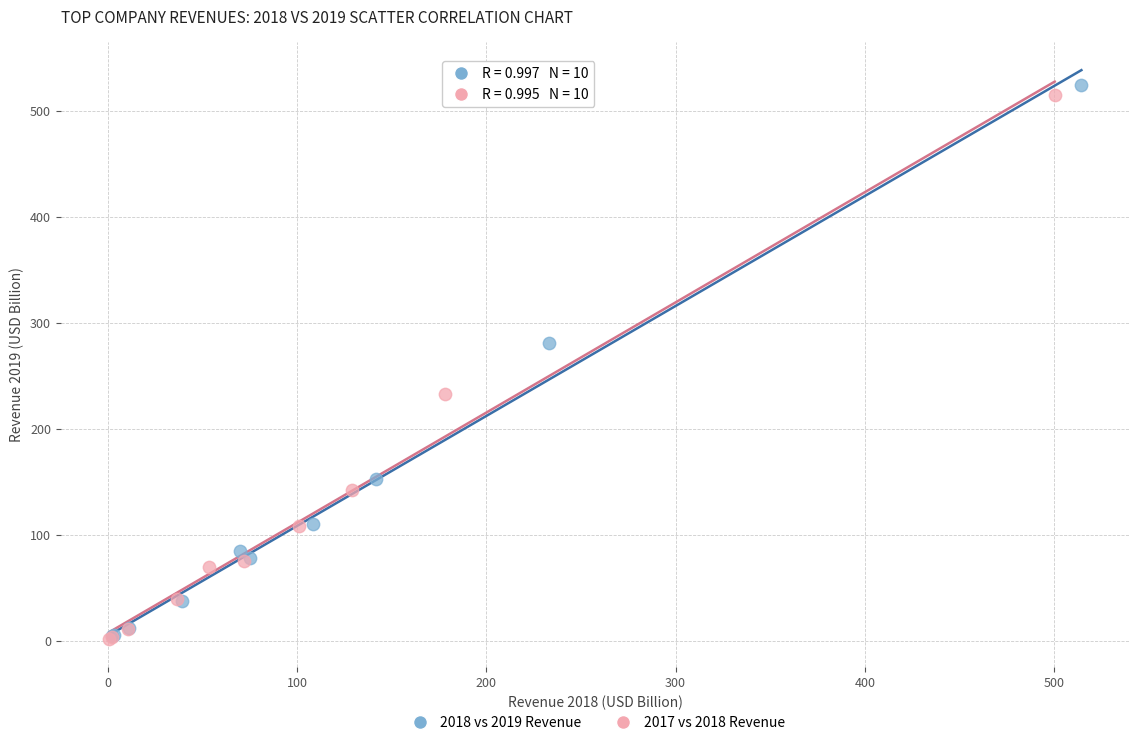

Which series has the widest spread of Y values?

2018 vs 2019 Revenue